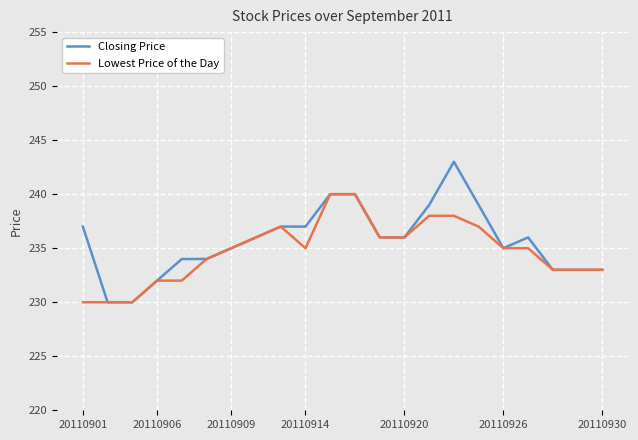

What is the sum of all Lowest Price of the Day values?

5165